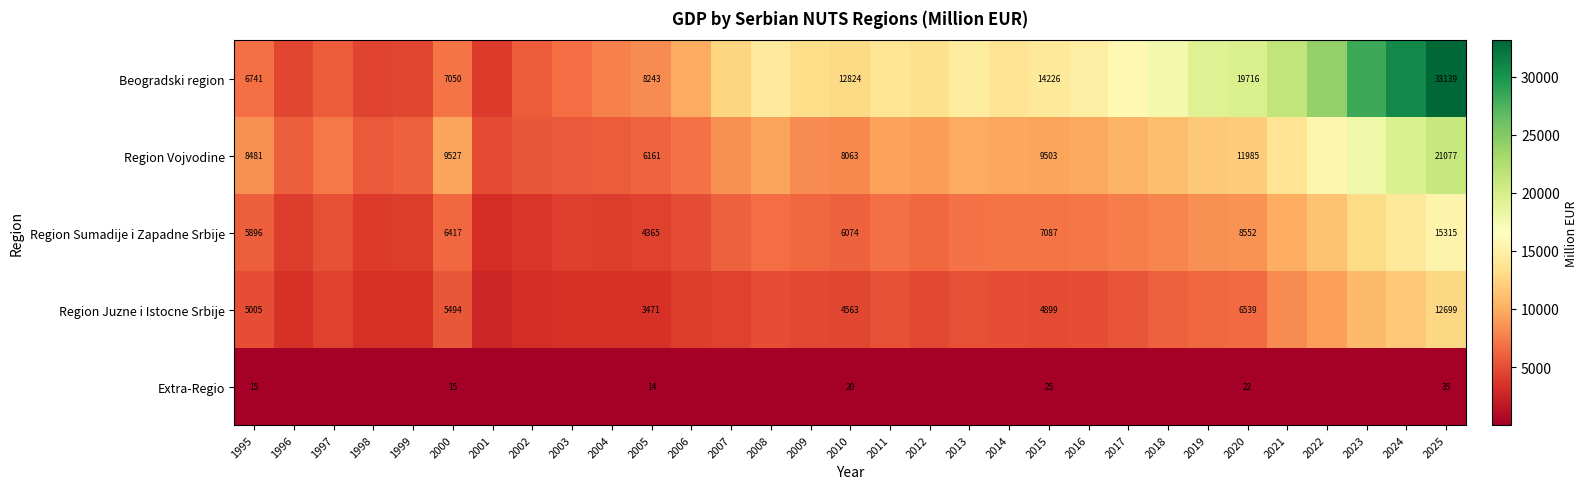

Rank the series at 2010 from highest to lowest value.

Beogradski region, Region Vojvodine, Region Sumadije i Zapadne Srbije, Region Juzne i Istocne Srbije, Extra-Regio